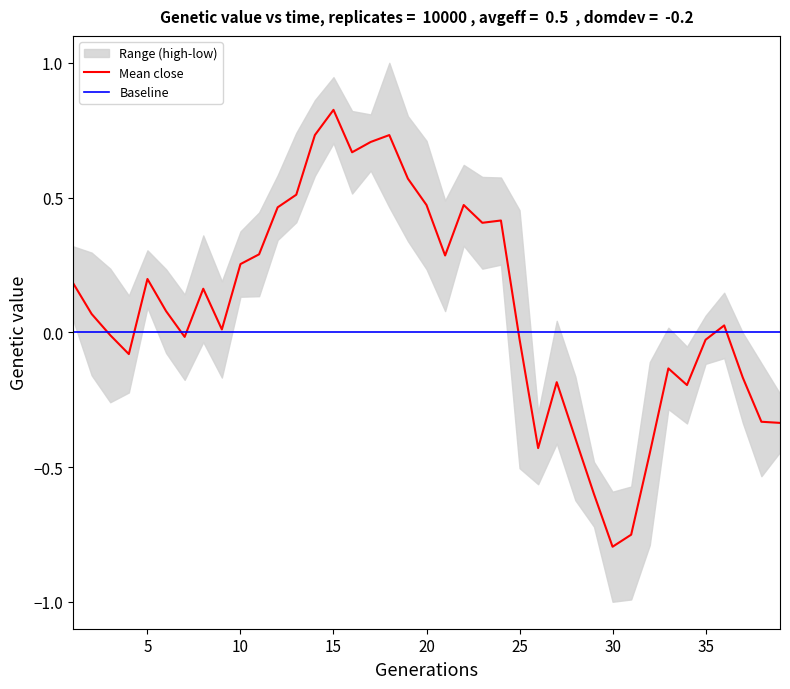

Reading left to right, list all the values displayed in this chart.

Mean close: 0.2	0.1	-0.0	-0.1	0.2	0.1	-0.0	0.2	0.0	0.3	0.3	0.5	0.5	0.7	0.8	0.7	0.7	0.7	0.6	0.5	0.3	0.5	0.4	0.4	-0.0	-0.4	-0.2	-0.4	-0.6	-0.8	-0.8	-0.4	-0.1	-0.2	-0.0	0.0	-0.2	-0.3	-0.3
Baseline: 0.0	0.0	0.0	0.0	0.0	0.0	0.0	0.0	0.0	0.0	0.0	0.0	0.0	0.0	0.0	0.0	0.0	0.0	0.0	0.0	0.0	0.0	0.0	0.0	0.0	0.0	0.0	0.0	0.0	0.0	0.0	0.0	0.0	0.0	0.0	0.0	0.0	0.0	0.0